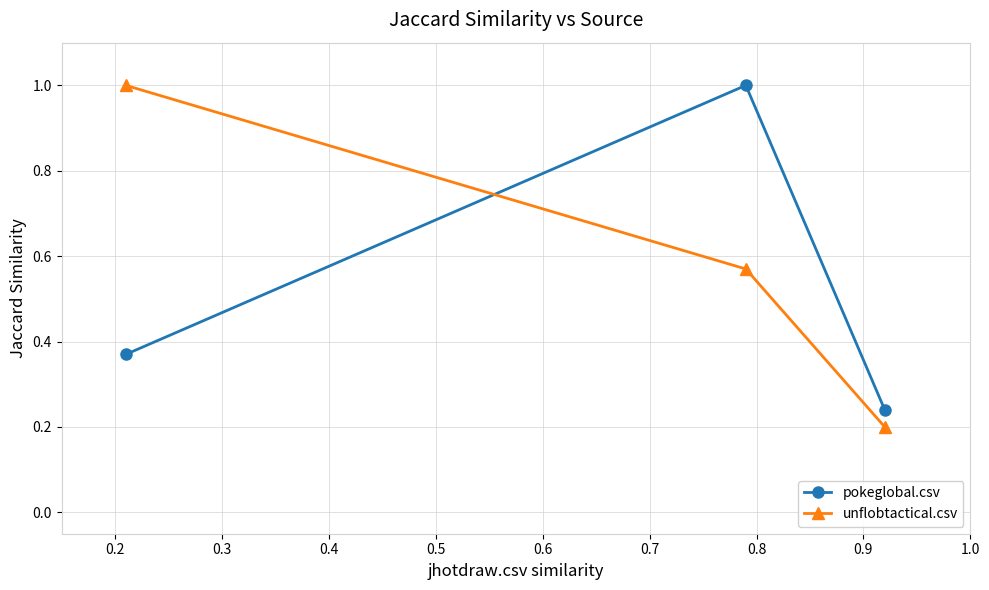

At how many categories does at least one series exceed 0?

3